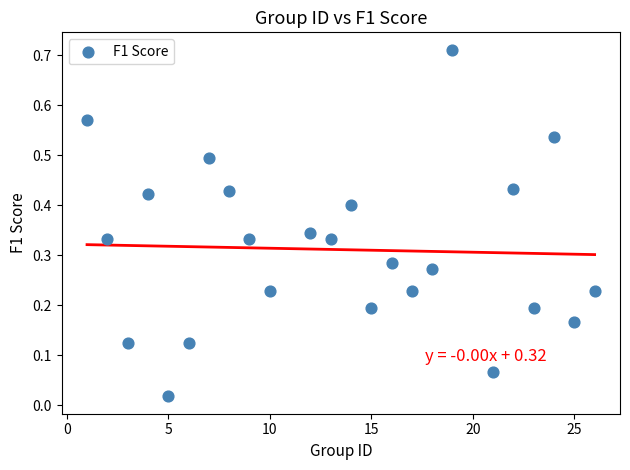

What is the range of X values (max minus min)?

25.0